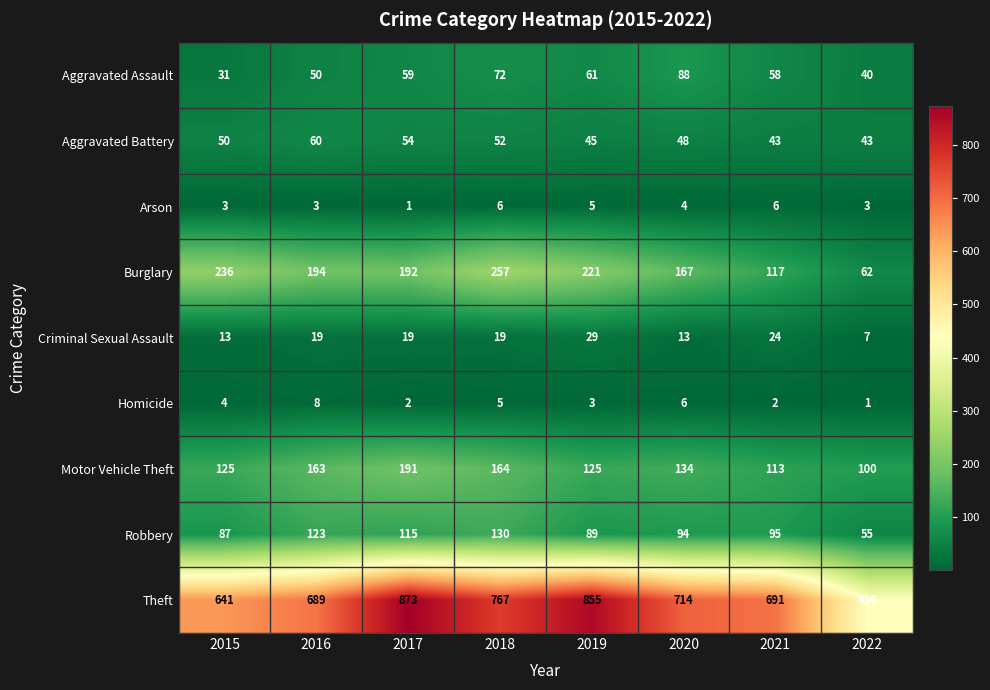

Count the number of categories in the chart.

8